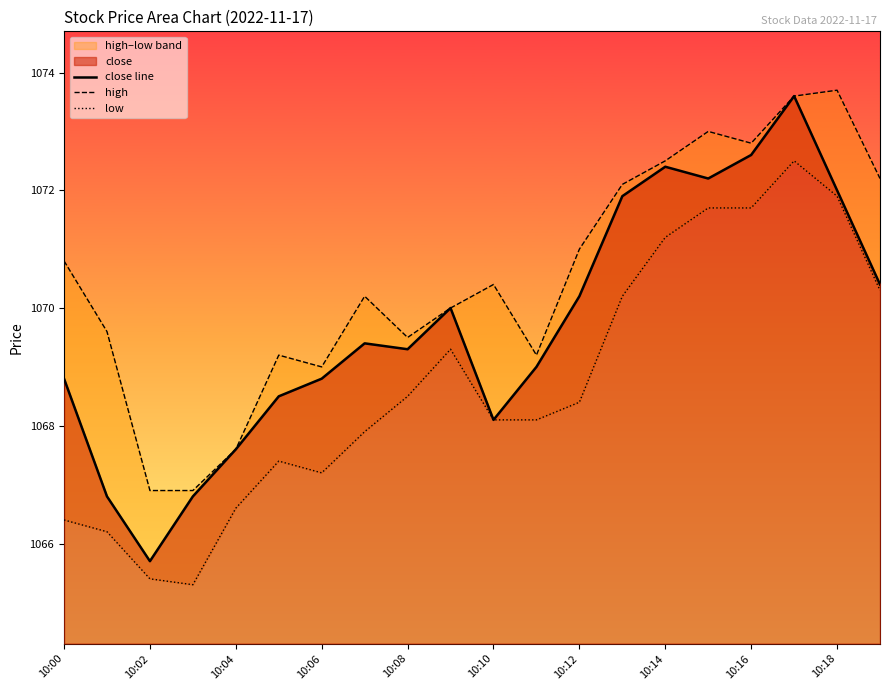

What is the maximum value for low?

1072.5